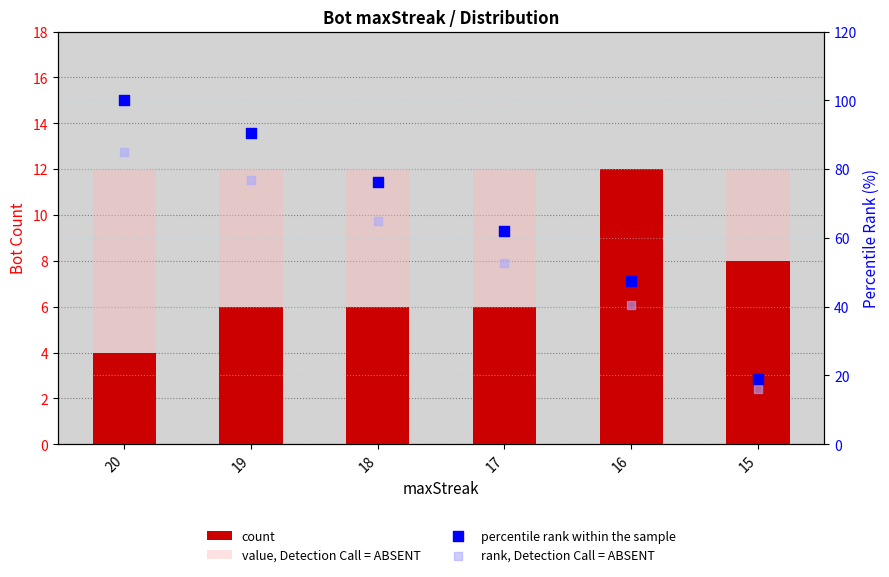

Which series has the largest Y range (max minus min)?

percentile rank within the sample